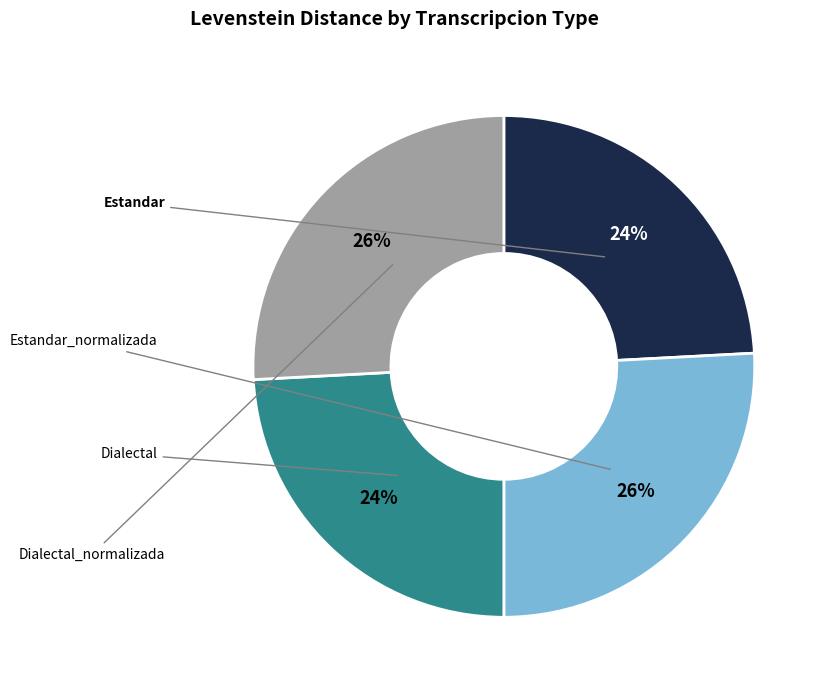

What is the smallest slice in the pie chart?

Estandar